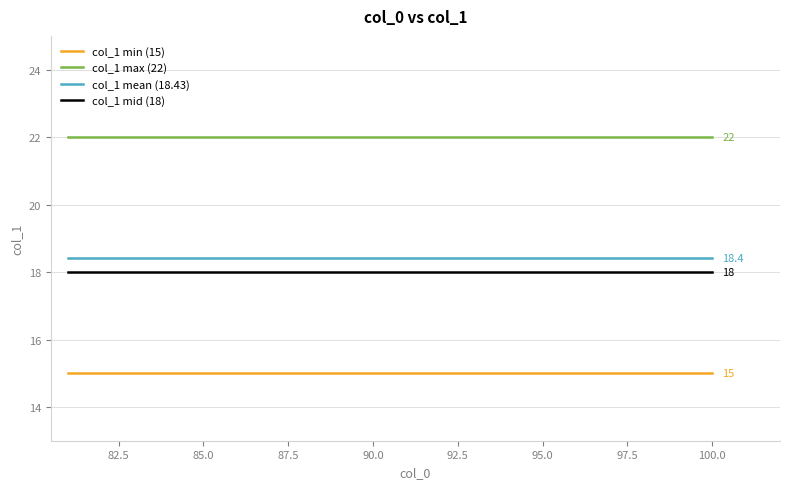

What are all the series names shown in the legend?

col_1 min (15), col_1 max (22), col_1 mean (18.43), col_1 mid (18)